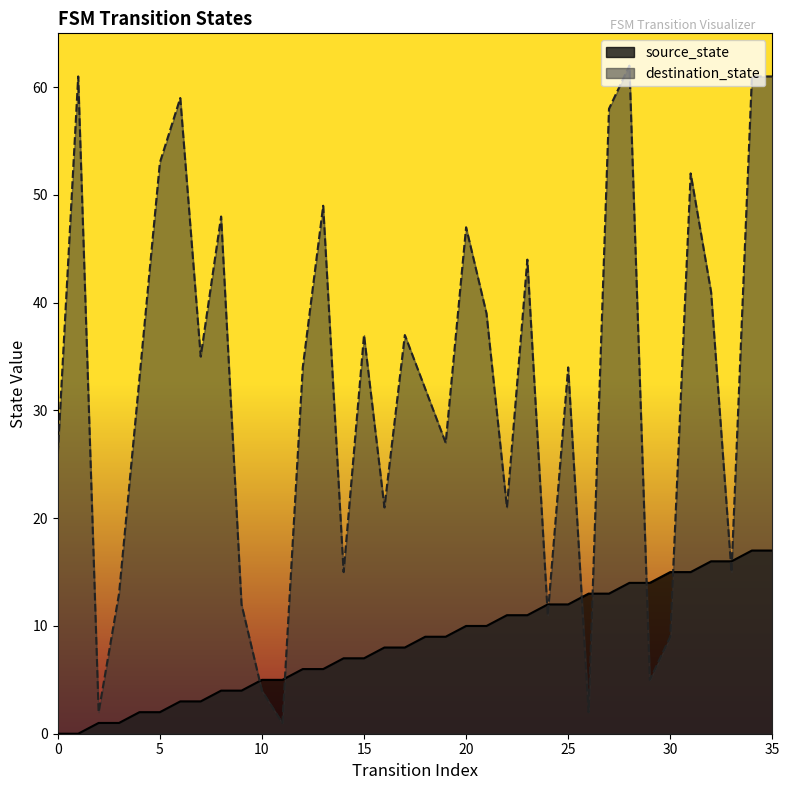

True or false: source_state and destination_state intersect in this chart.

True